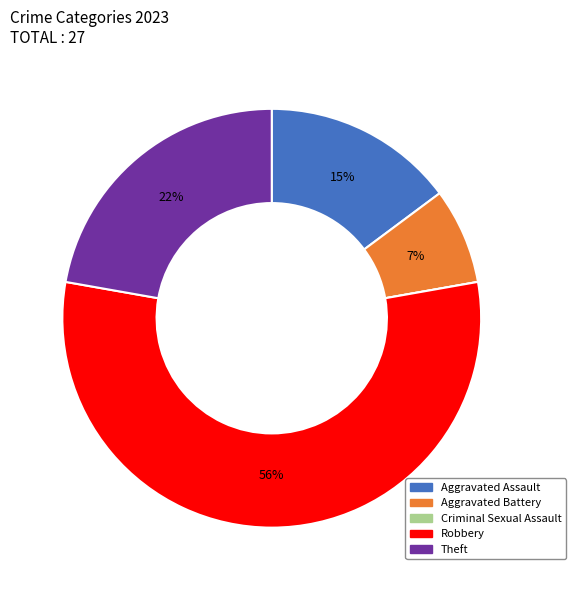

Which slice is the largest?

Robbery